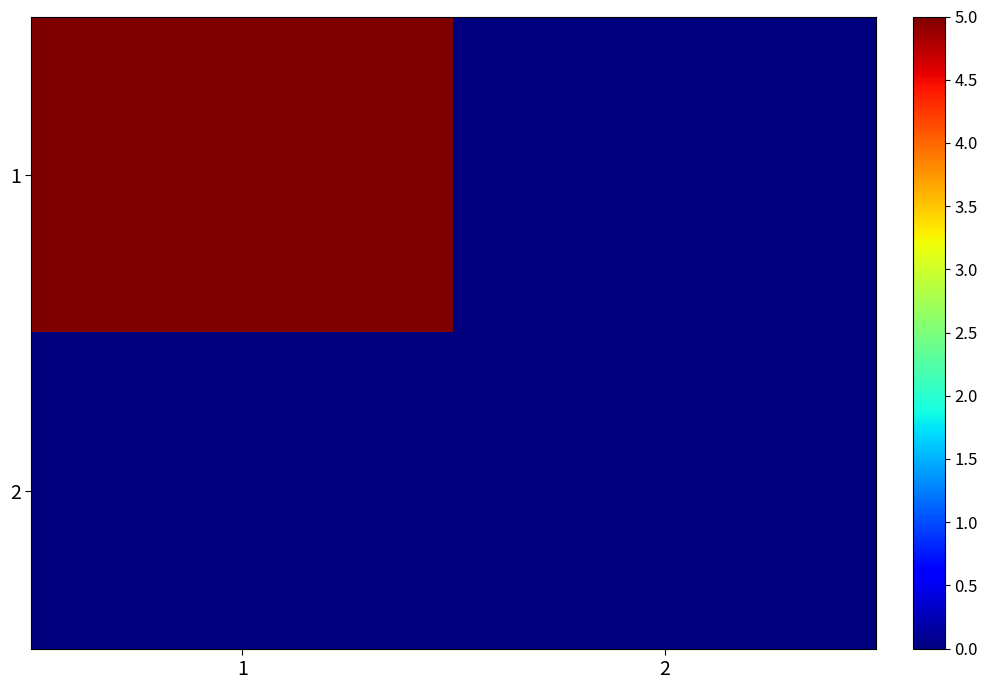

Which label corresponds to the smallest value in the chart?

2